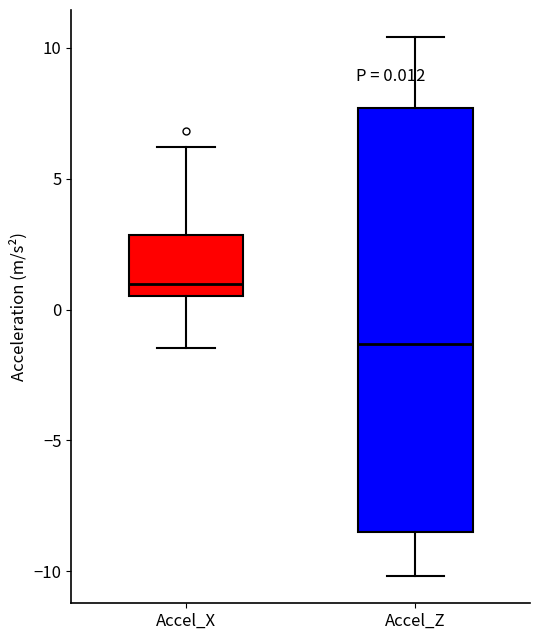

Which box has the highest median line?

Accel_X